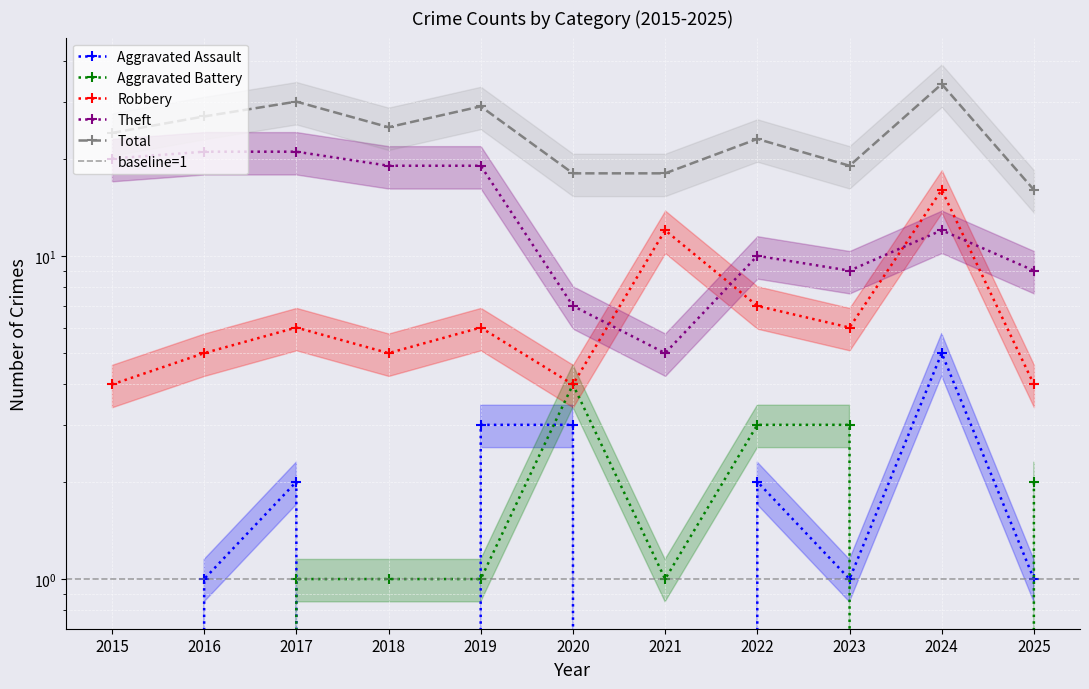

What is the spread (max minus min) of values at 2024?

34